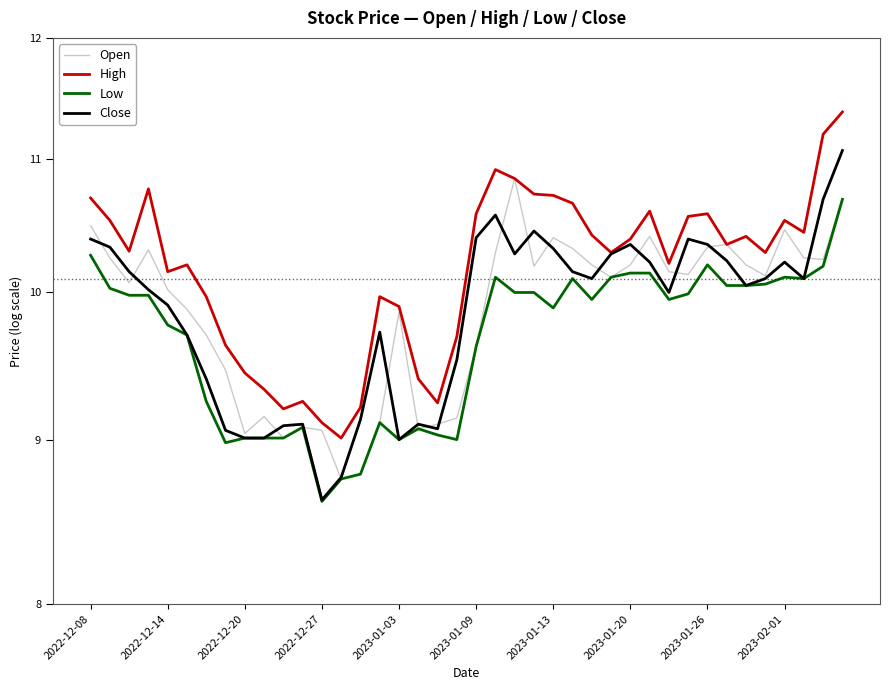

What is the value of the Open point at the 26th from the left?

10.3